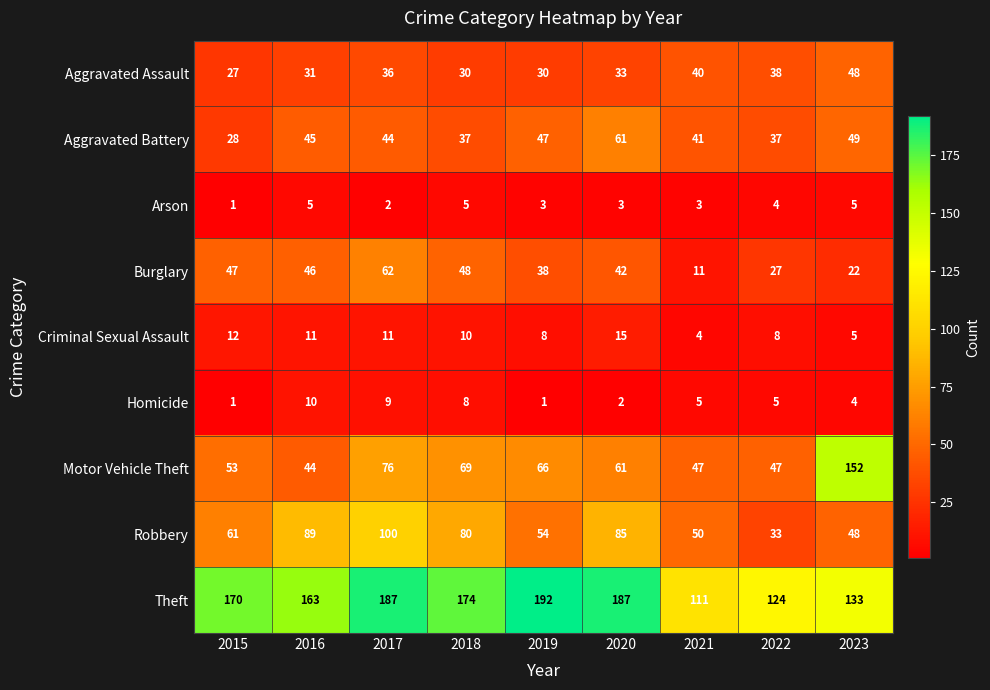

Rank the series by their maximum value, from highest to lowest.

Theft, Motor Vehicle Theft, Robbery, Burglary, Aggravated Battery, Aggravated Assault, Criminal Sexual Assault, Homicide, Arson